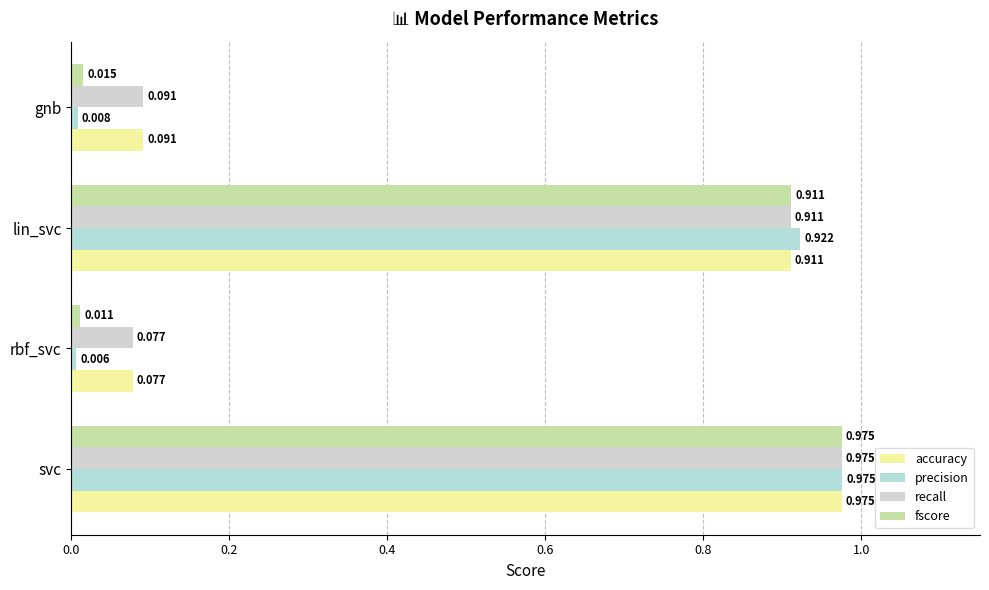

Rank the categories by precision value from highest to lowest.

svc, lin_svc, gnb, rbf_svc